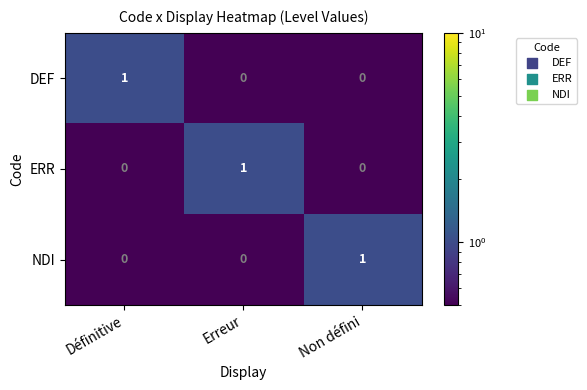

At how many categories does at least one series exceed 0?

3